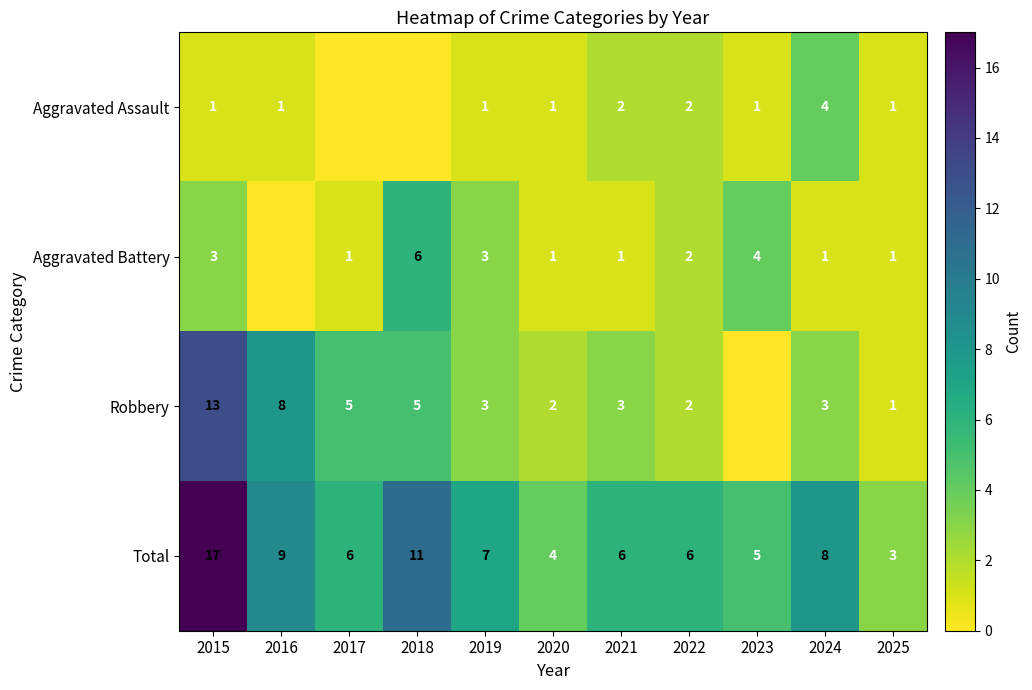

Is the value of Aggravated Battery at 2023 greater than the value of Total at 2025?

Yes